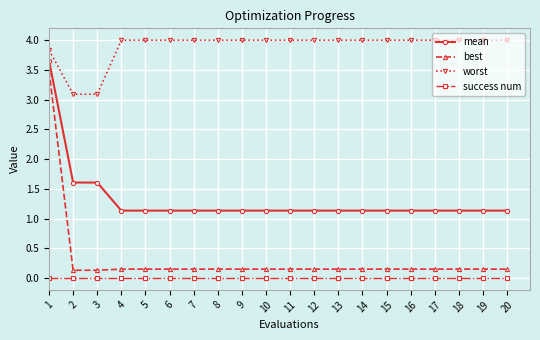

What is the maximum value for worst?

4.0